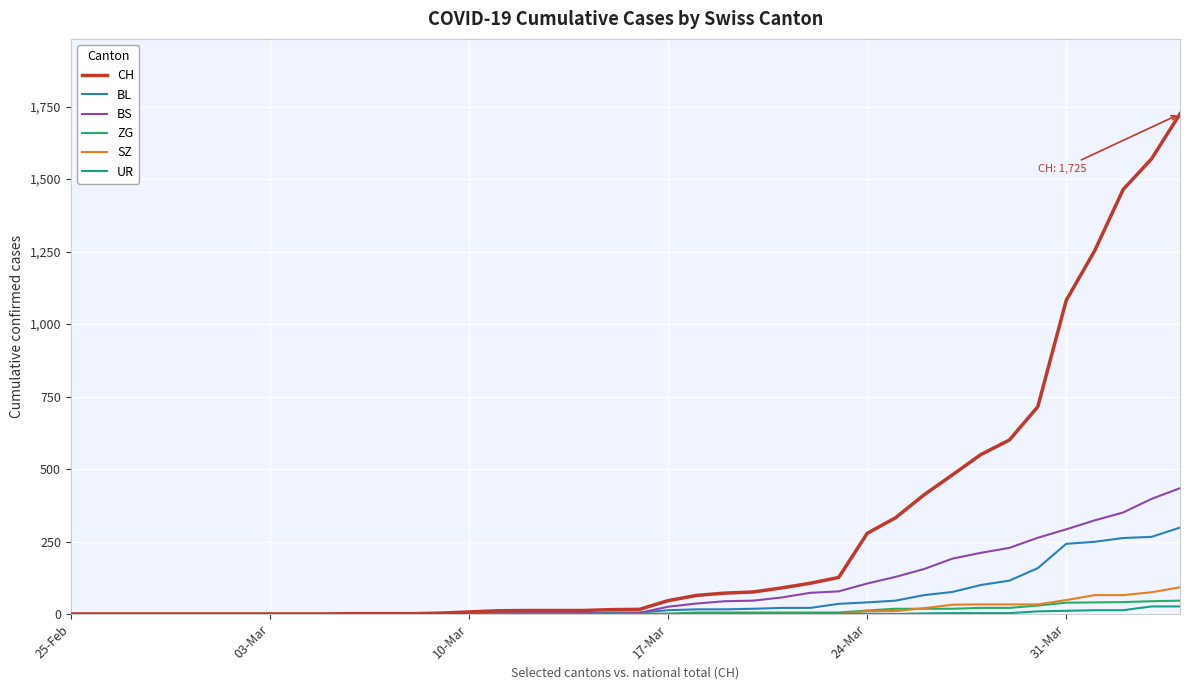

Which series has the largest range (max minus min)?

CH